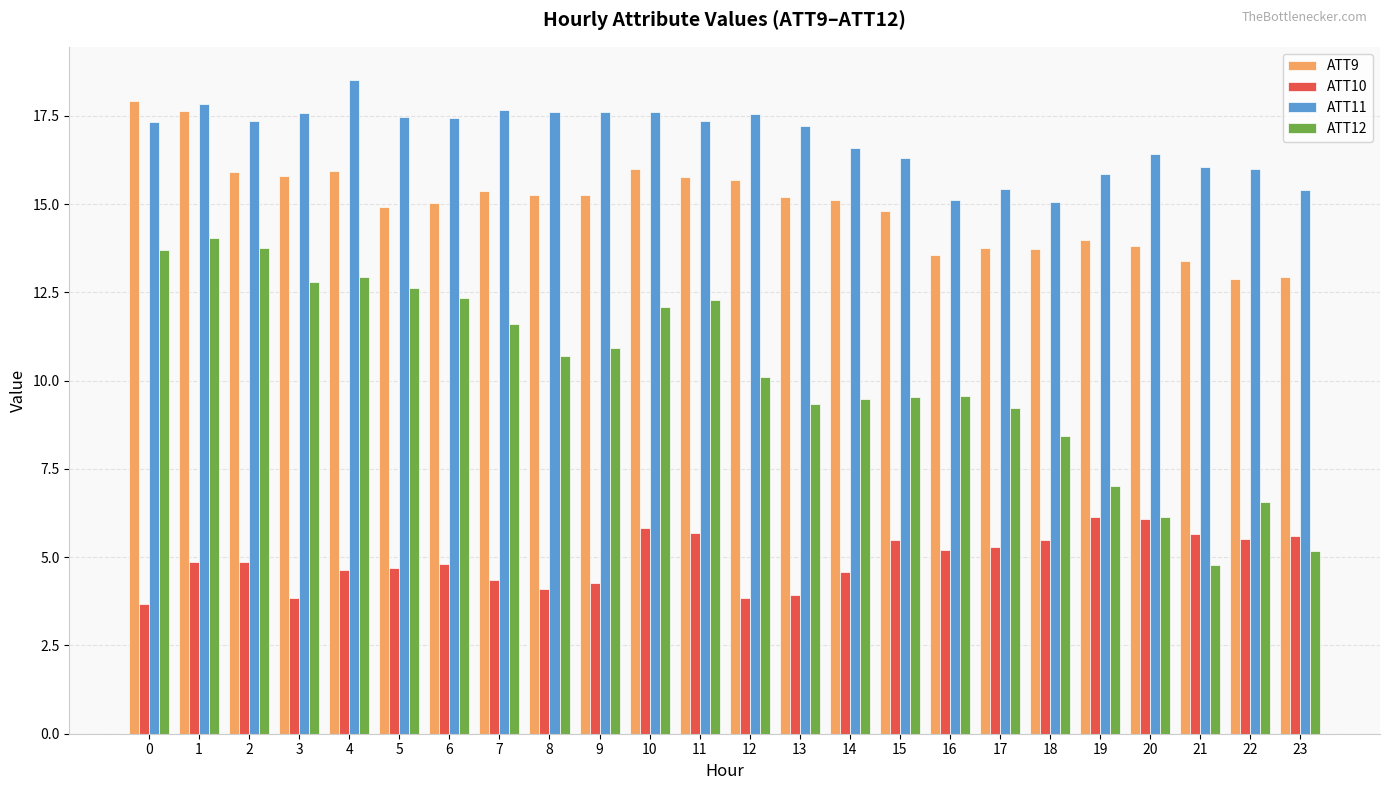

What is the maximum value shown in the chart?

18.5